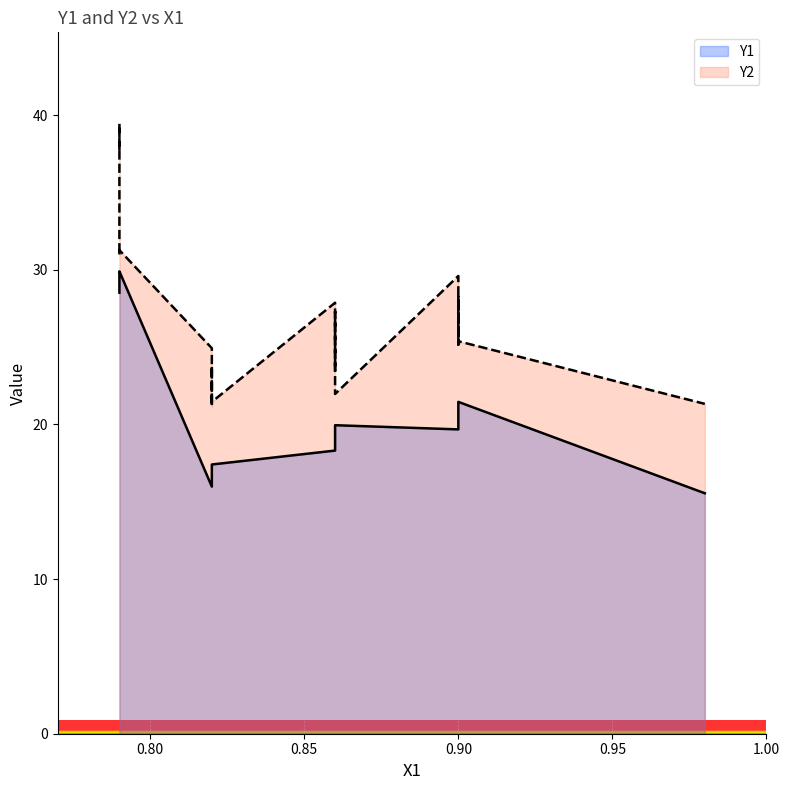

True or false: Y2 and Y1 cross at least once.

False